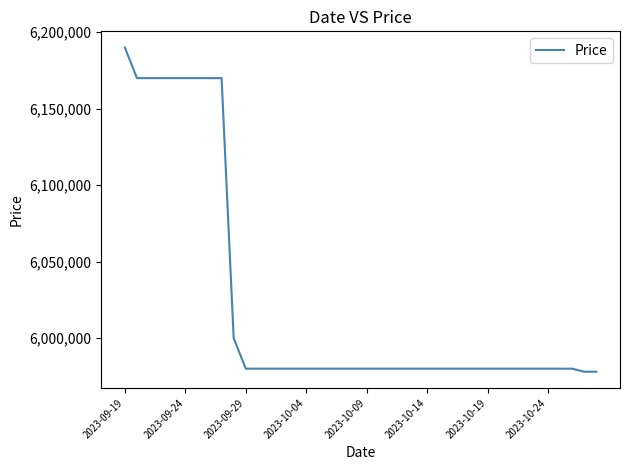

What is the greatest value displayed?

6190000